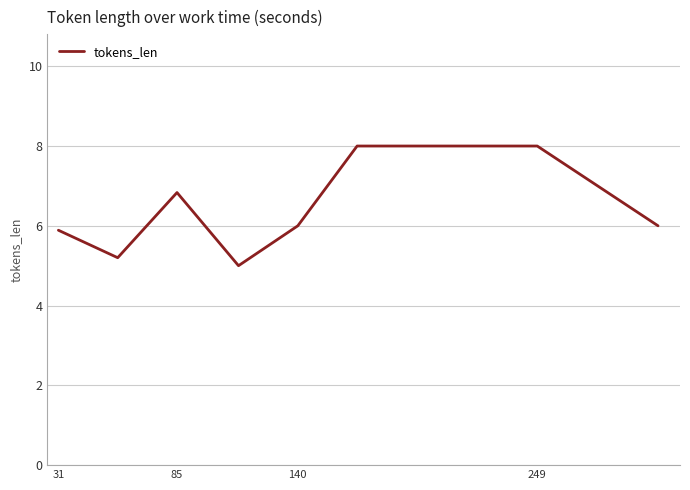

What is the smallest value displayed?

5.0